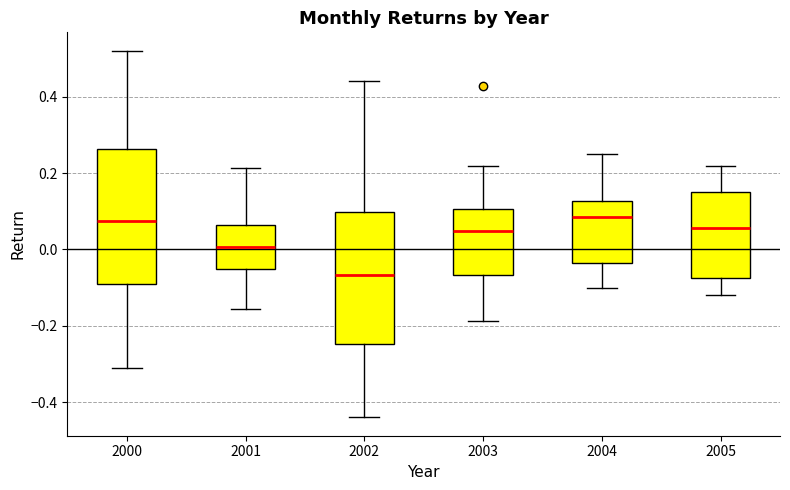

Which box's median line is the lowest?

2002